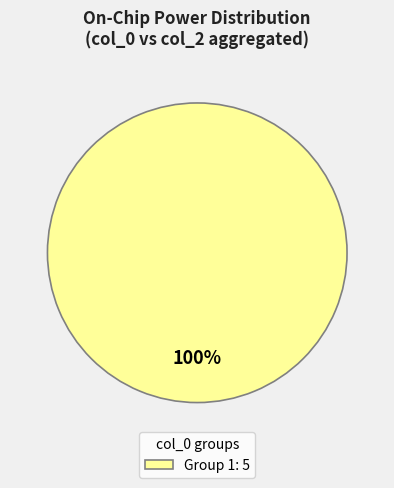

To the nearest percent, what portion does Group 1: 5 represent?

100%